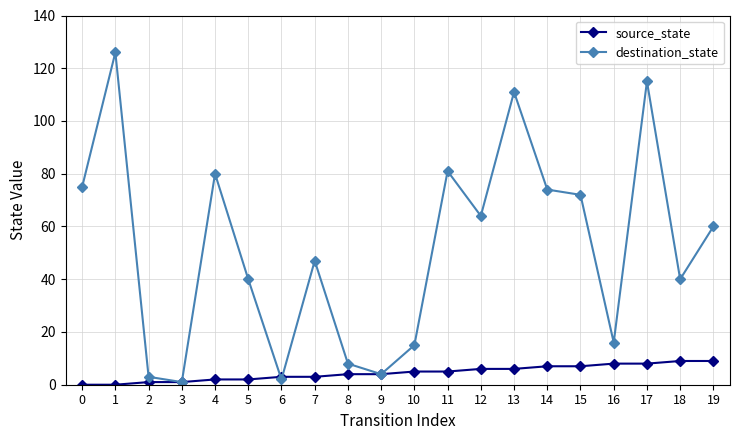

Read the destination_state value at 16, to the nearest 5.

15